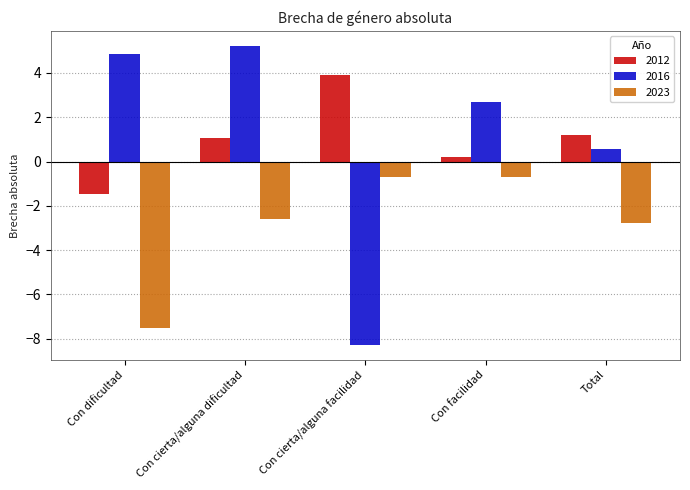

At which label is 2016 closest to -1?

Total